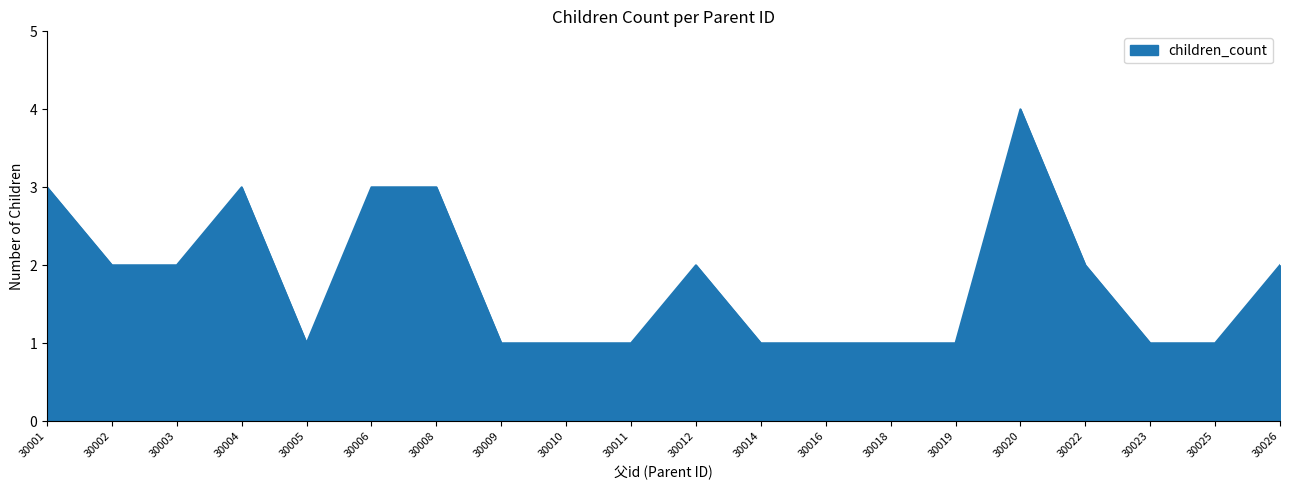

Approximately how many times larger is the value at 30008 compared to 30011?

3.0